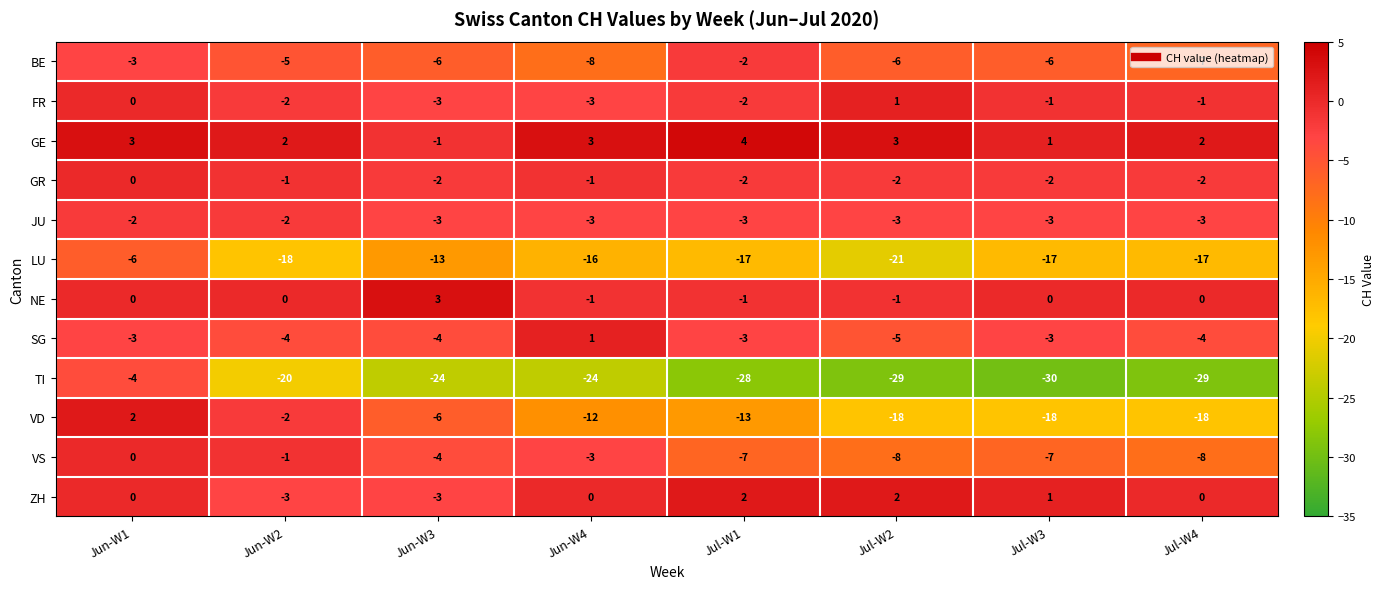

Which series has the widest spread of values?

TI